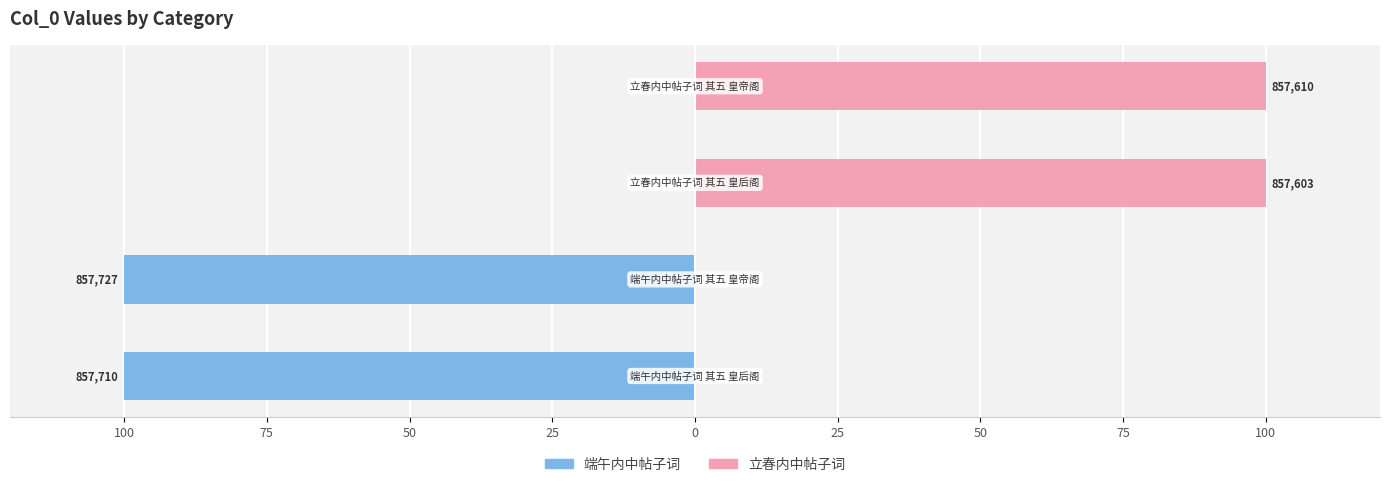

Is it true that 立春 (Right) equals -61.7 at 75?

False